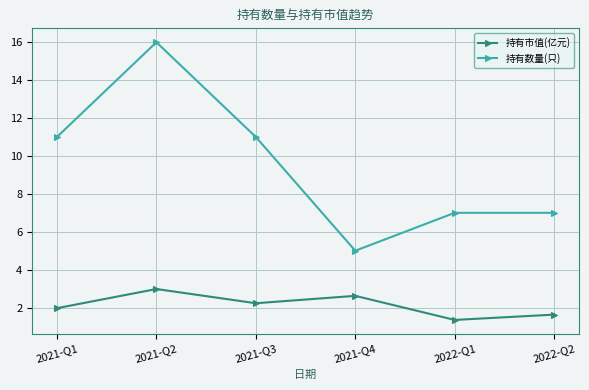

Is this an area chart (filled region under the line)?

No